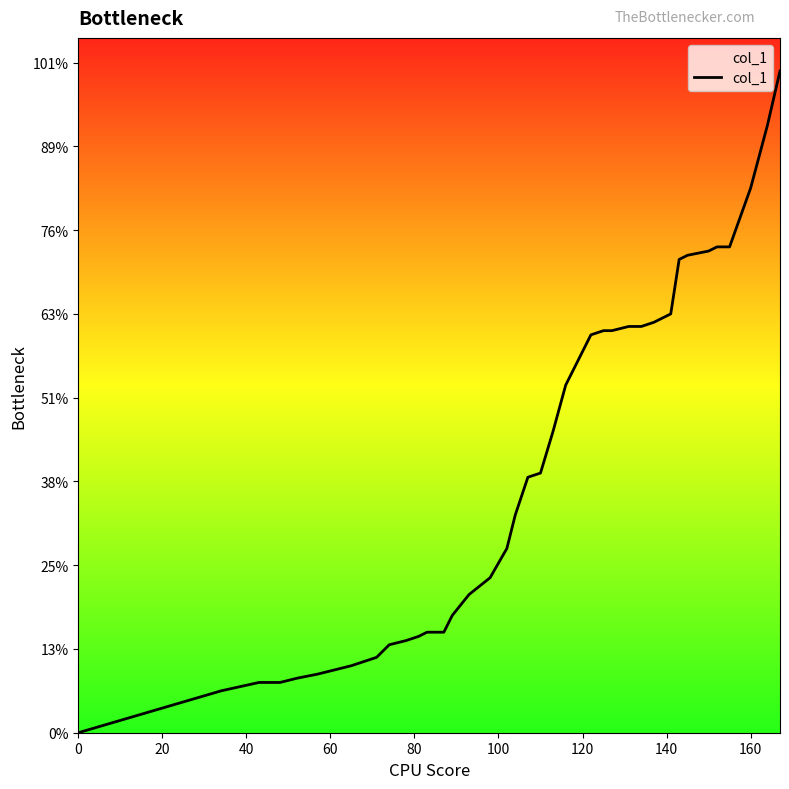

Is this an area chart (filled region under the line)?

Yes